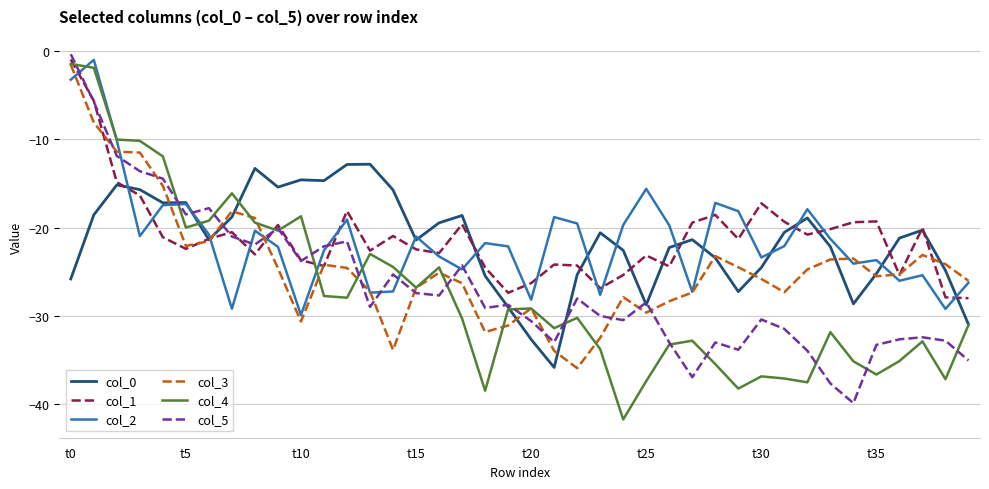

How many lines are shown in the chart?

6